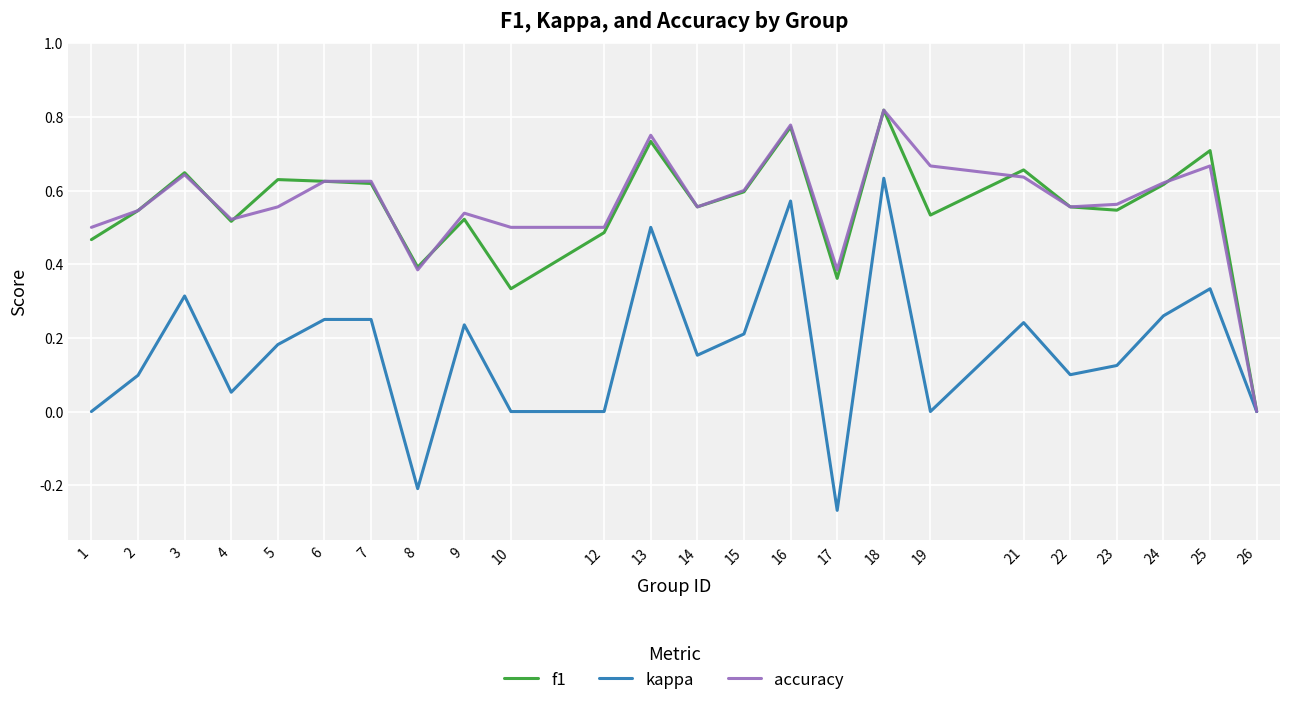

Which label corresponds to the smallest value in the chart?

17